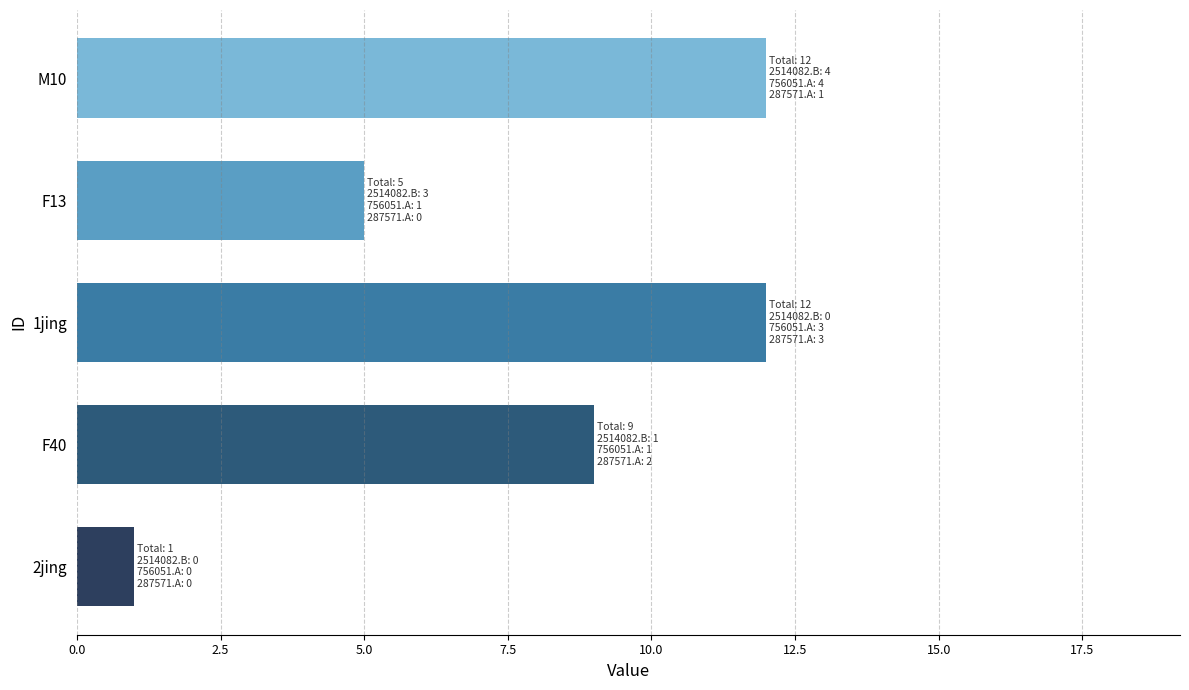

Which label corresponds to the smallest value in the chart?

2jing